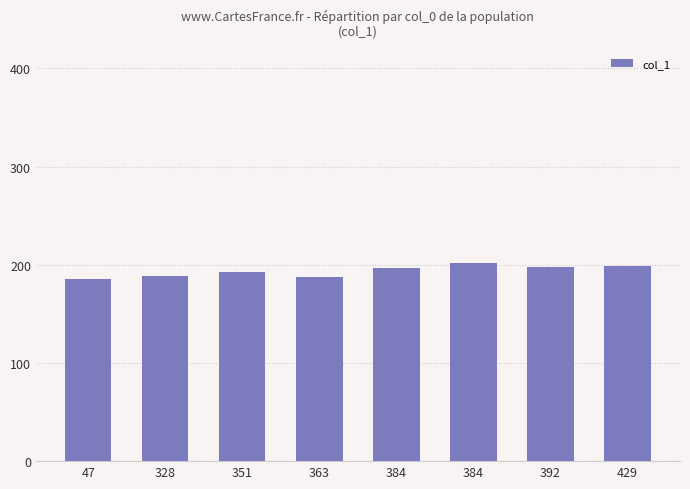

What is the difference between the maximum and minimum values?

16